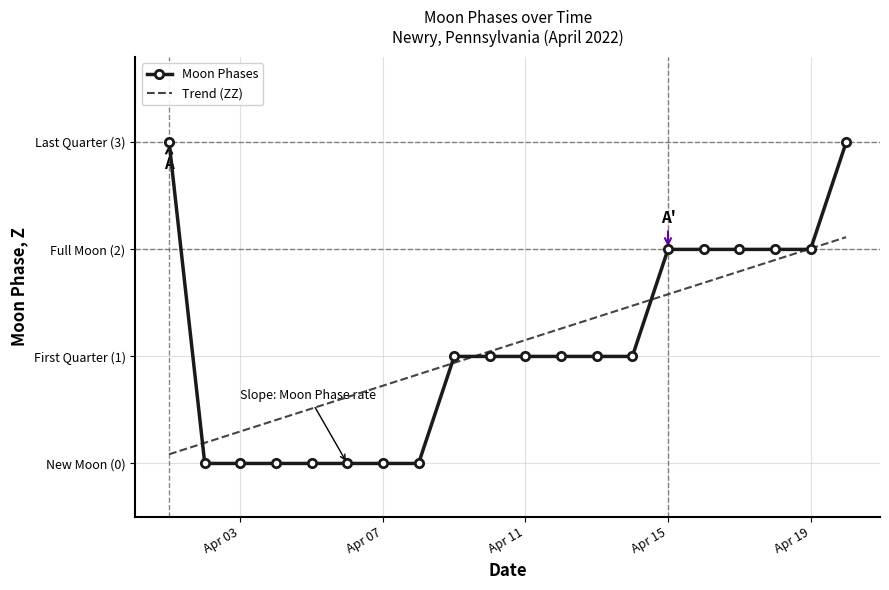

What are all the series names shown in the legend?

Moon Phases, Trend (ZZ)